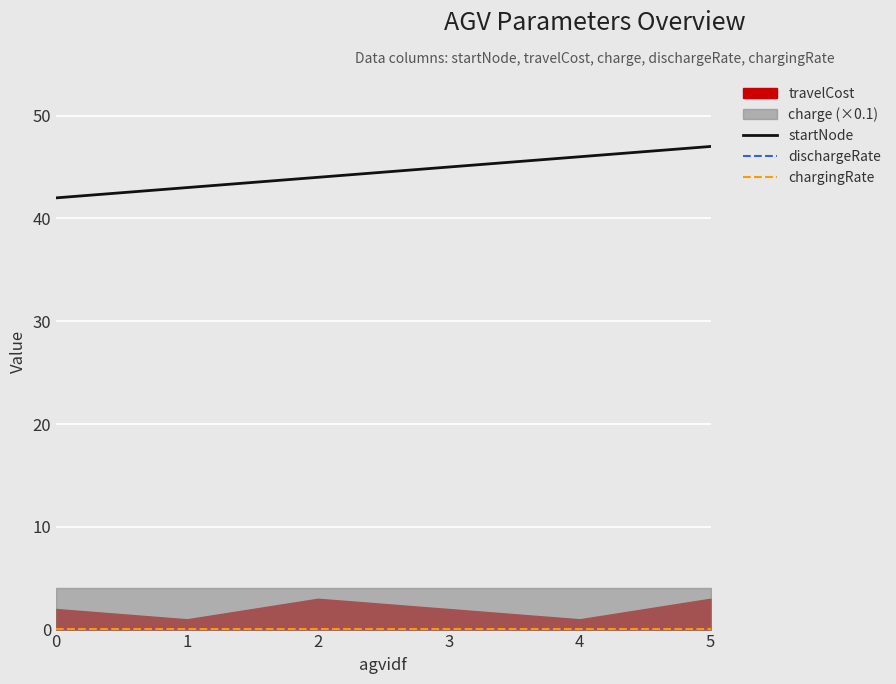

Where is startNode nearest to the value 44?

2